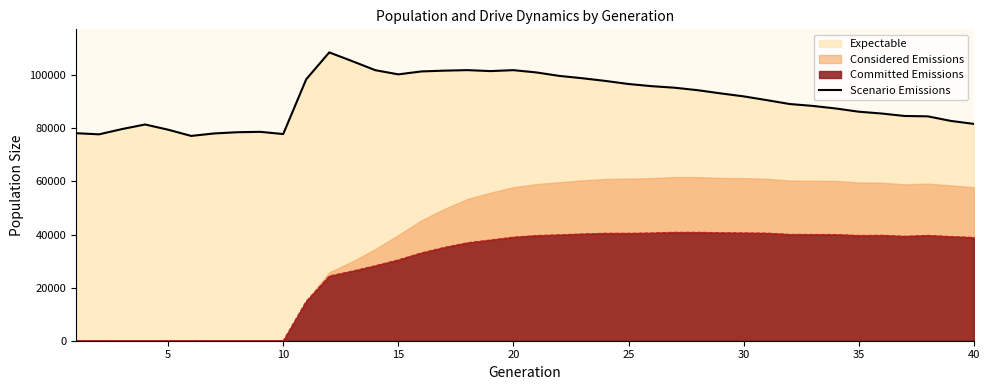

True or false: Scenario Emissions and Committed Emissions intersect in this chart.

False